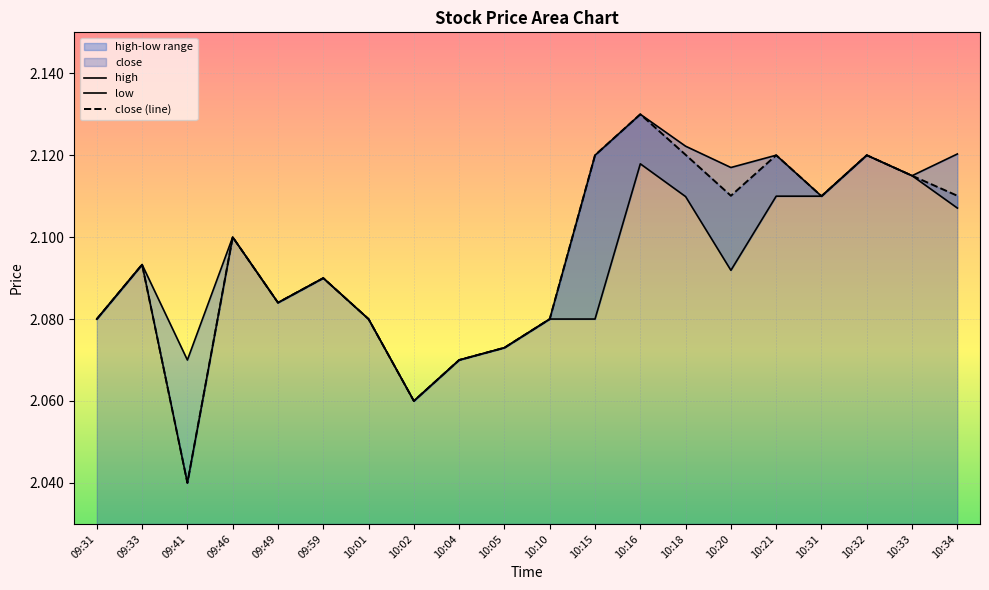

Is it true that high equals 2.8 at 09:49?

False